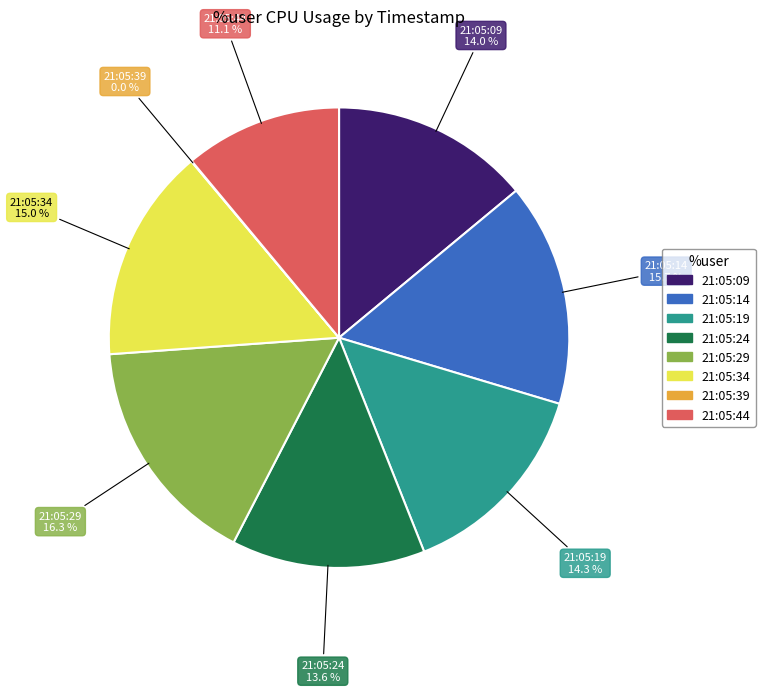

Combined, do 21:05:44 and 21:05:29 account for over 50%?

No